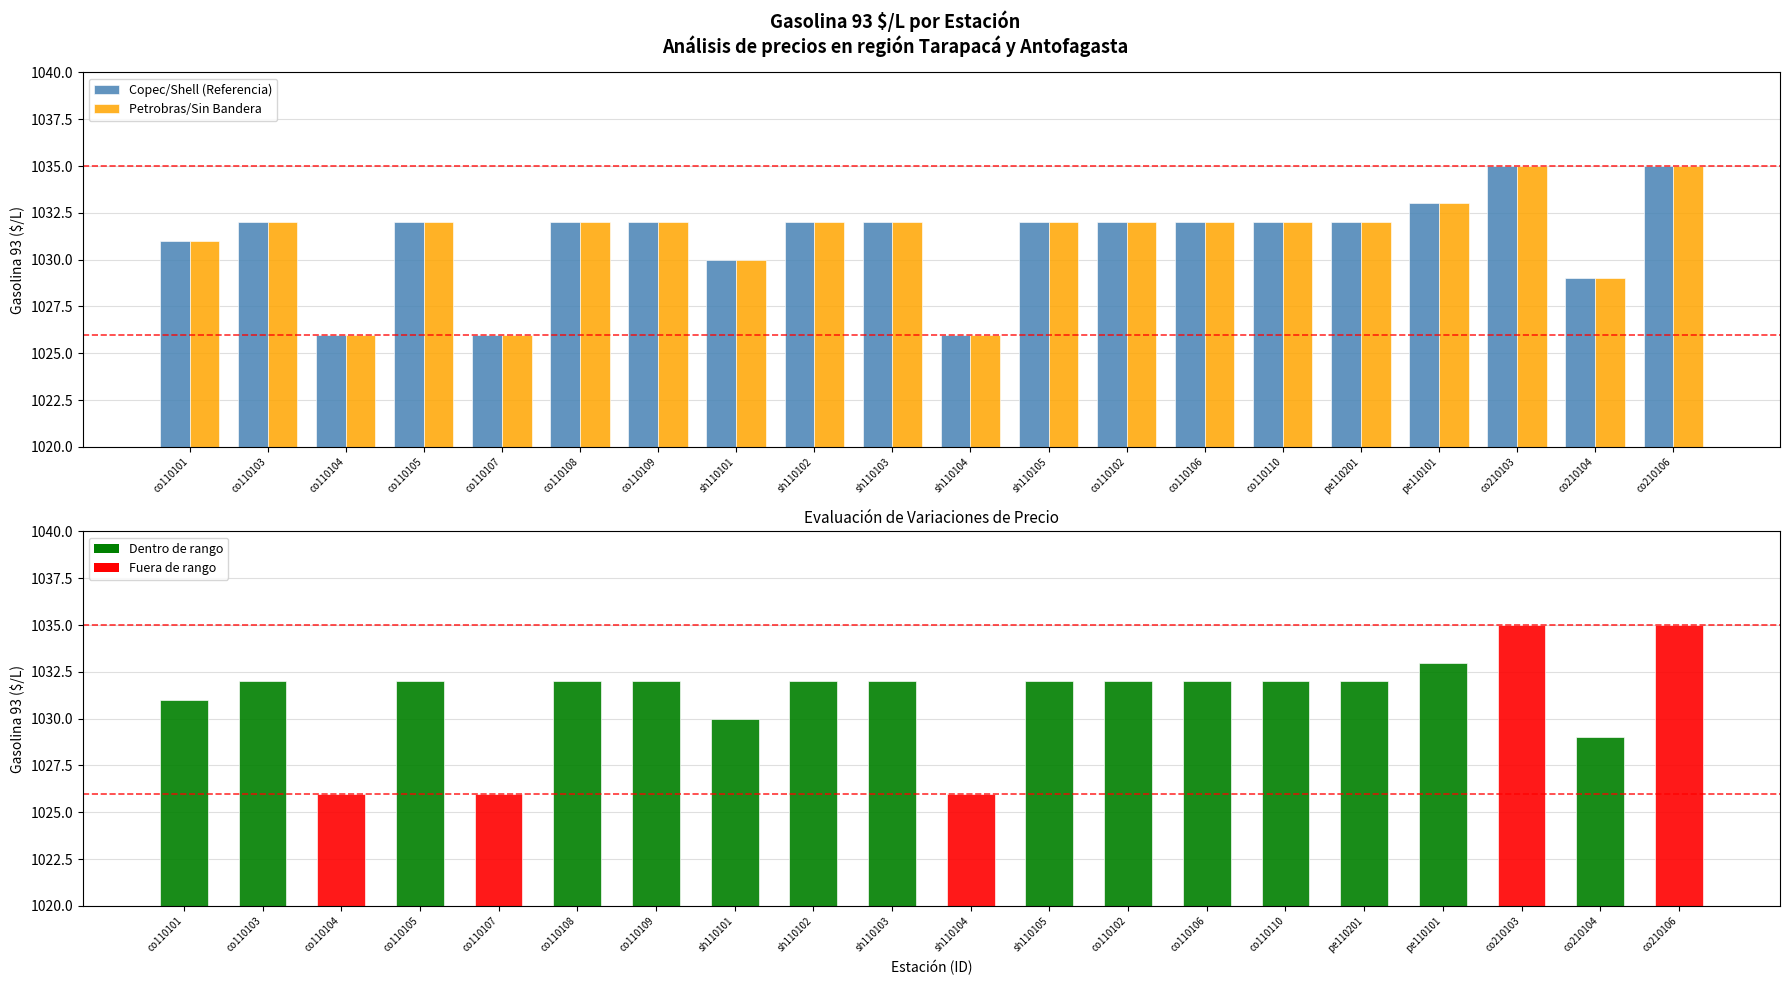

Between co110102 and co210103, which series saw the biggest shift?

Copec/Shell (Referencia)